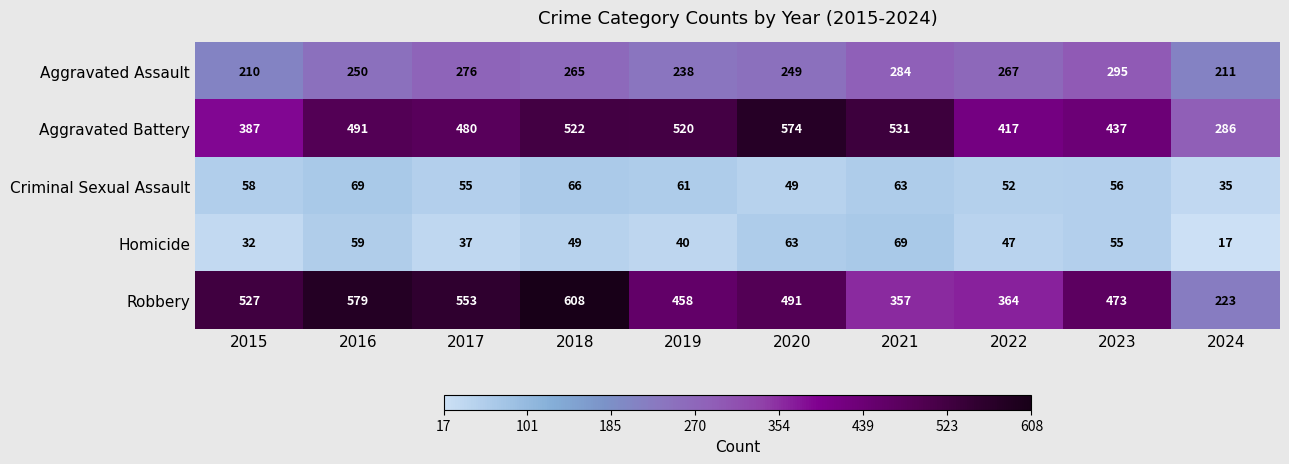

Rank the categories by Robbery value from lowest to highest.

2024, 2021, 2022, 2019, 2023, 2020, 2015, 2017, 2016, 2018